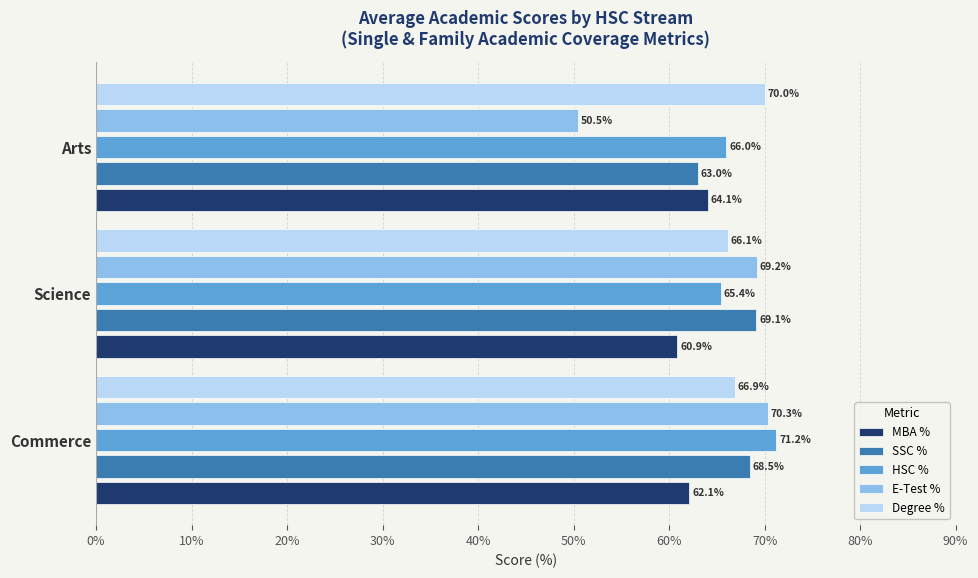

Which series has the largest range (max minus min)?

E-Test %